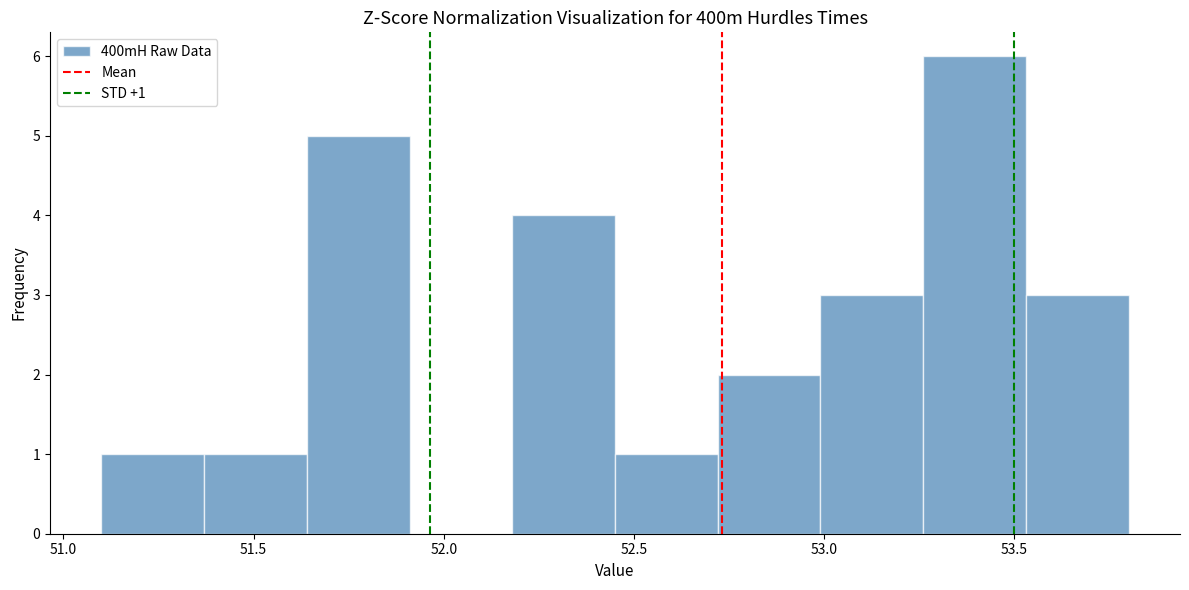

Which range on the x-axis has the tallest bar?

53.26 to 53.53